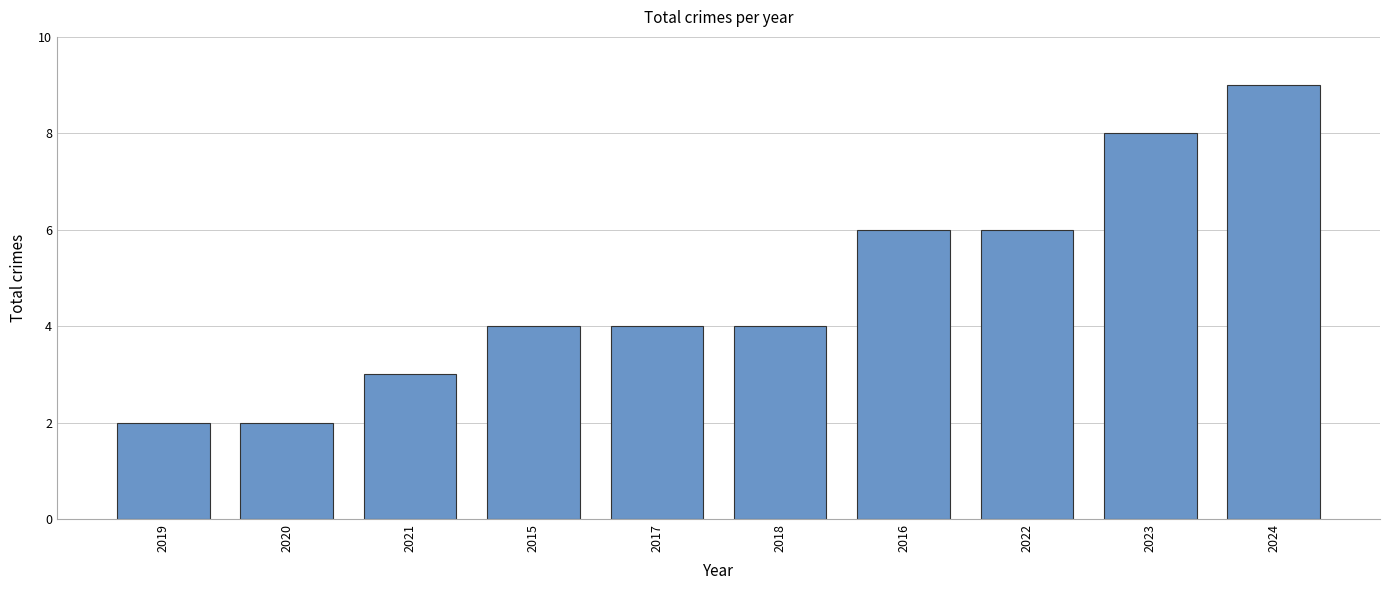

Reading left to right, transcribe all the data shown in this chart.

2019=2	2020=2	2021=3	2015=4	2017=4	2018=4	2016=6	2022=6	2023=8	2024=9